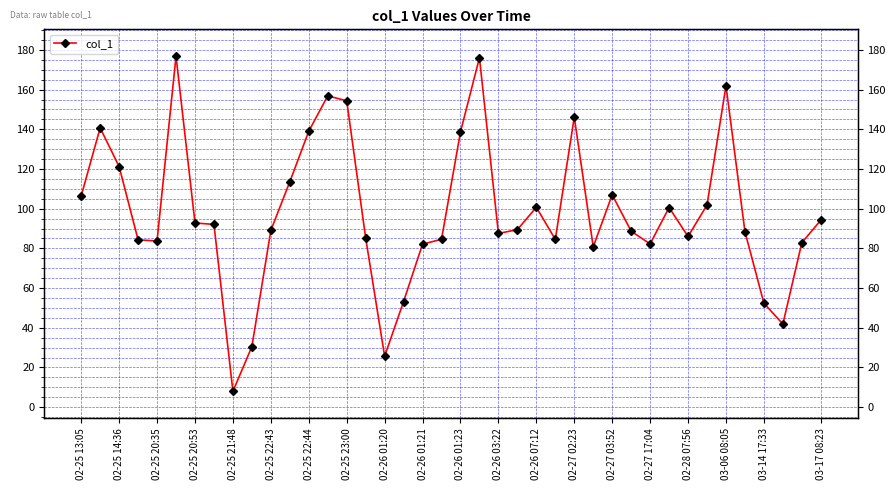

What is the average value?

97.8